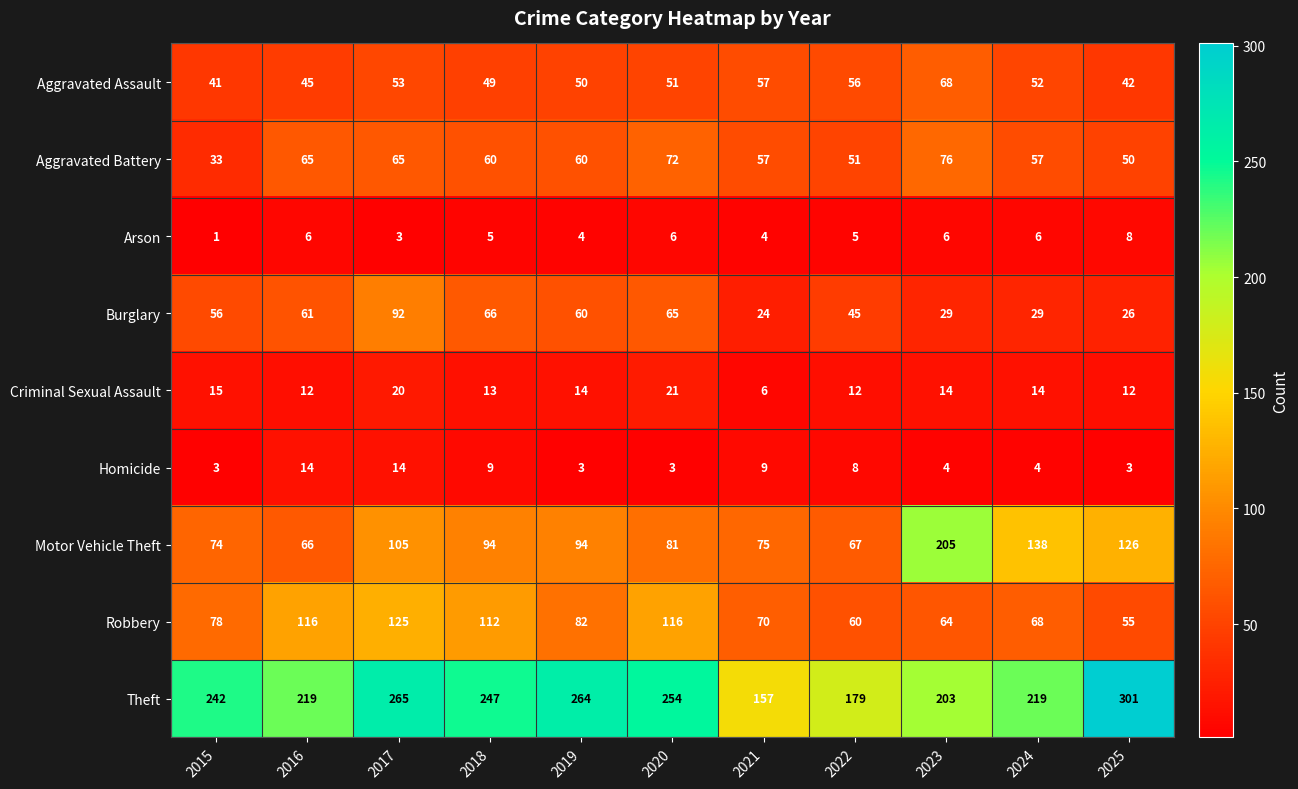

Between 2021 and 2025, which series saw the biggest shift?

Theft